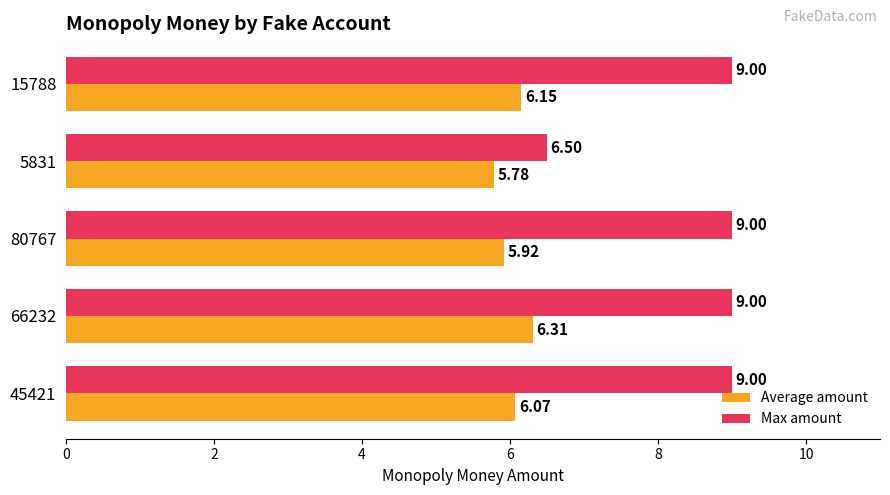

Which series changed the most between 45421 and 66232?

Average amount